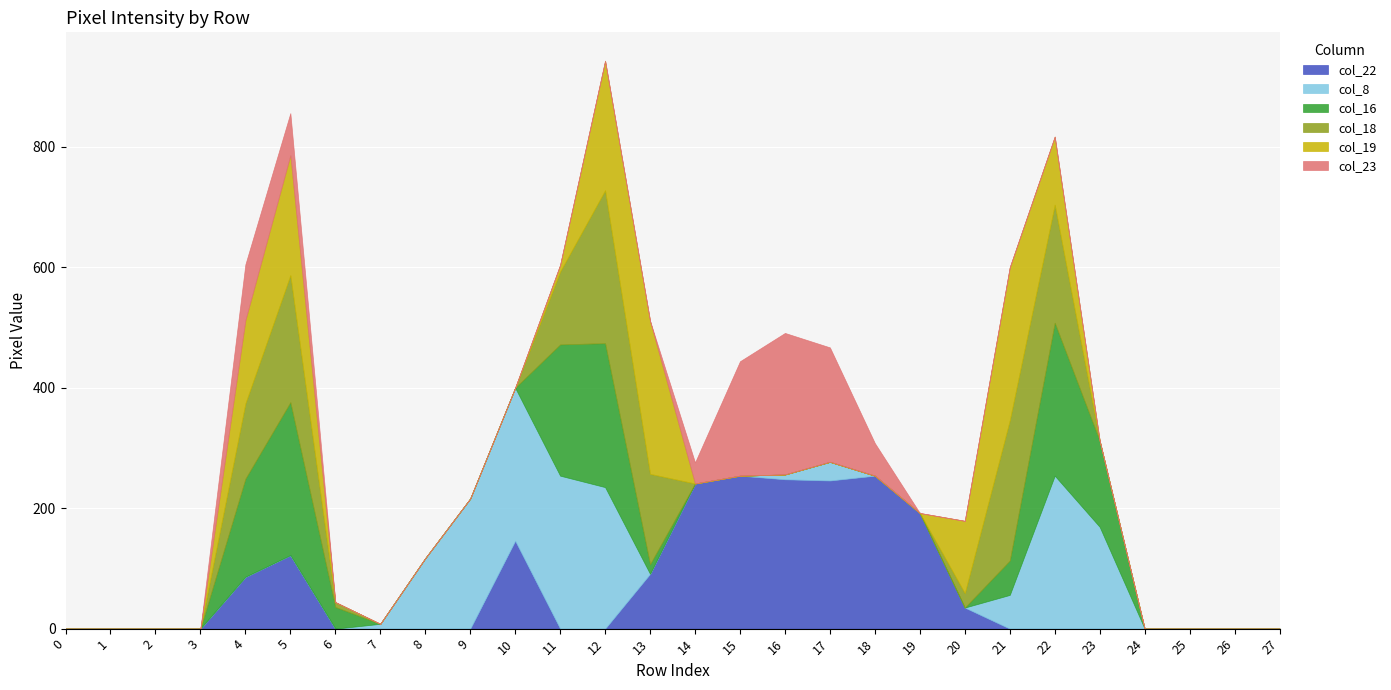

What is the greatest value displayed?

254